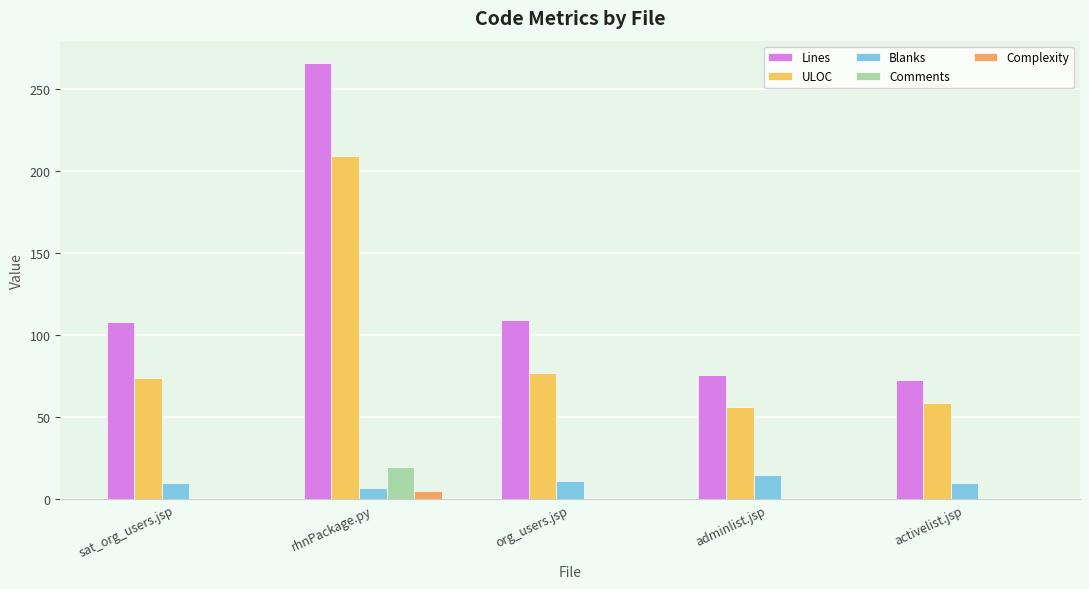

What is the total value across all series at adminlist.jsp?

147